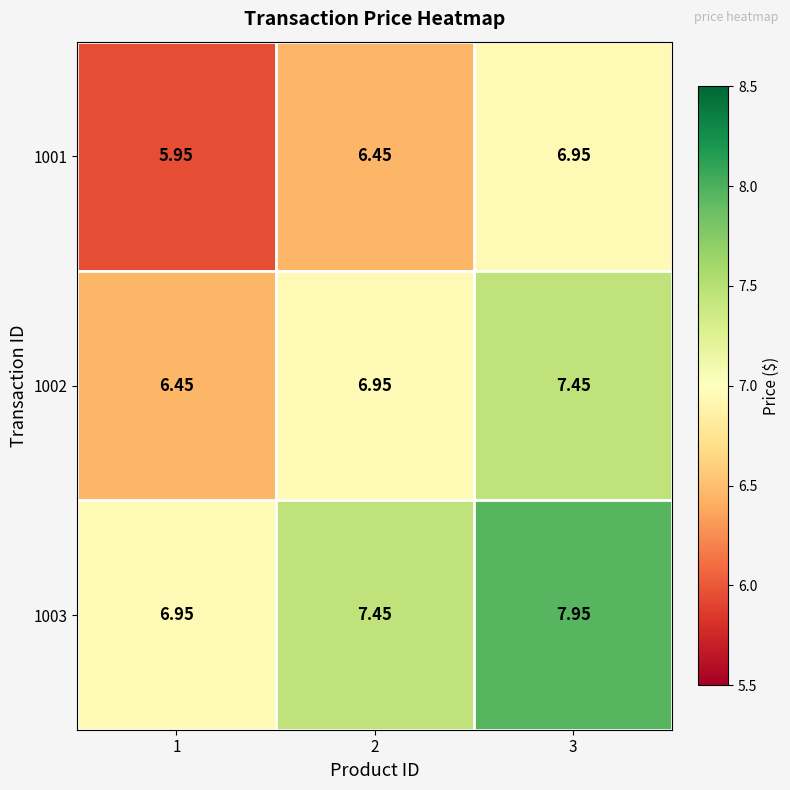

Is the value of 1001 at 1 greater than the value of 1002 at 1?

No